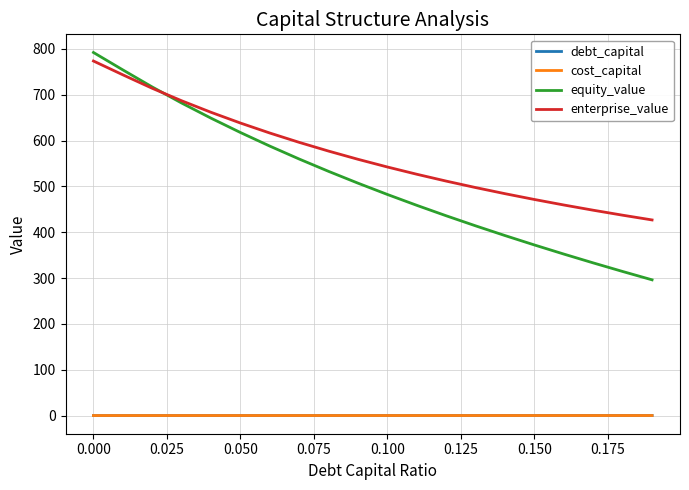

What are all the series names shown in the legend?

debt_capital, cost_capital, equity_value, enterprise_value